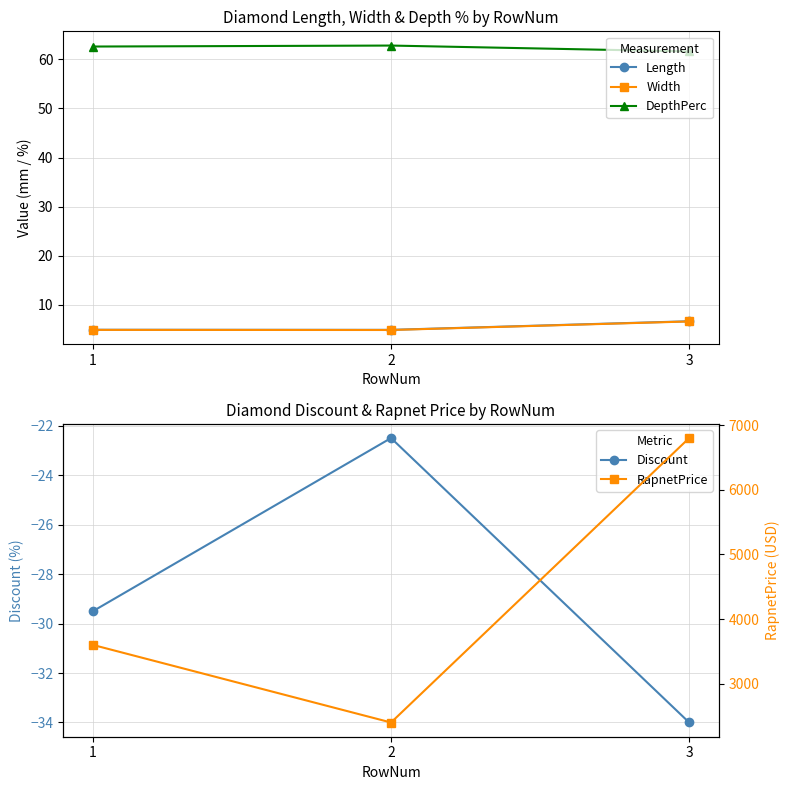

Which series has the largest range (max minus min)?

RapnetPrice